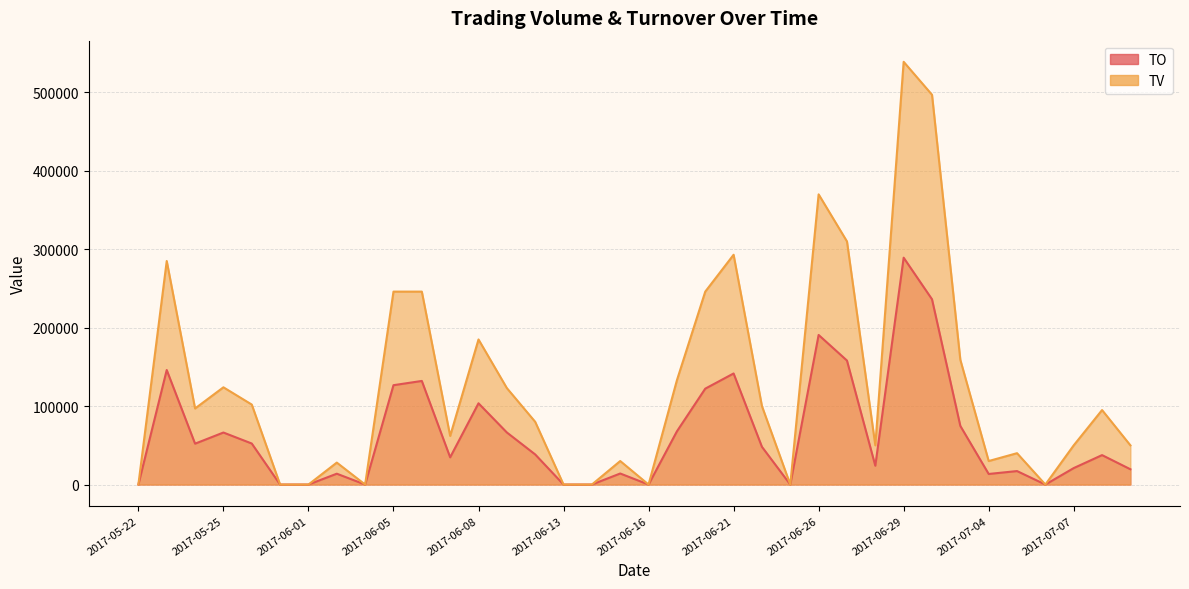

Does the chart have visible grid lines?

Yes